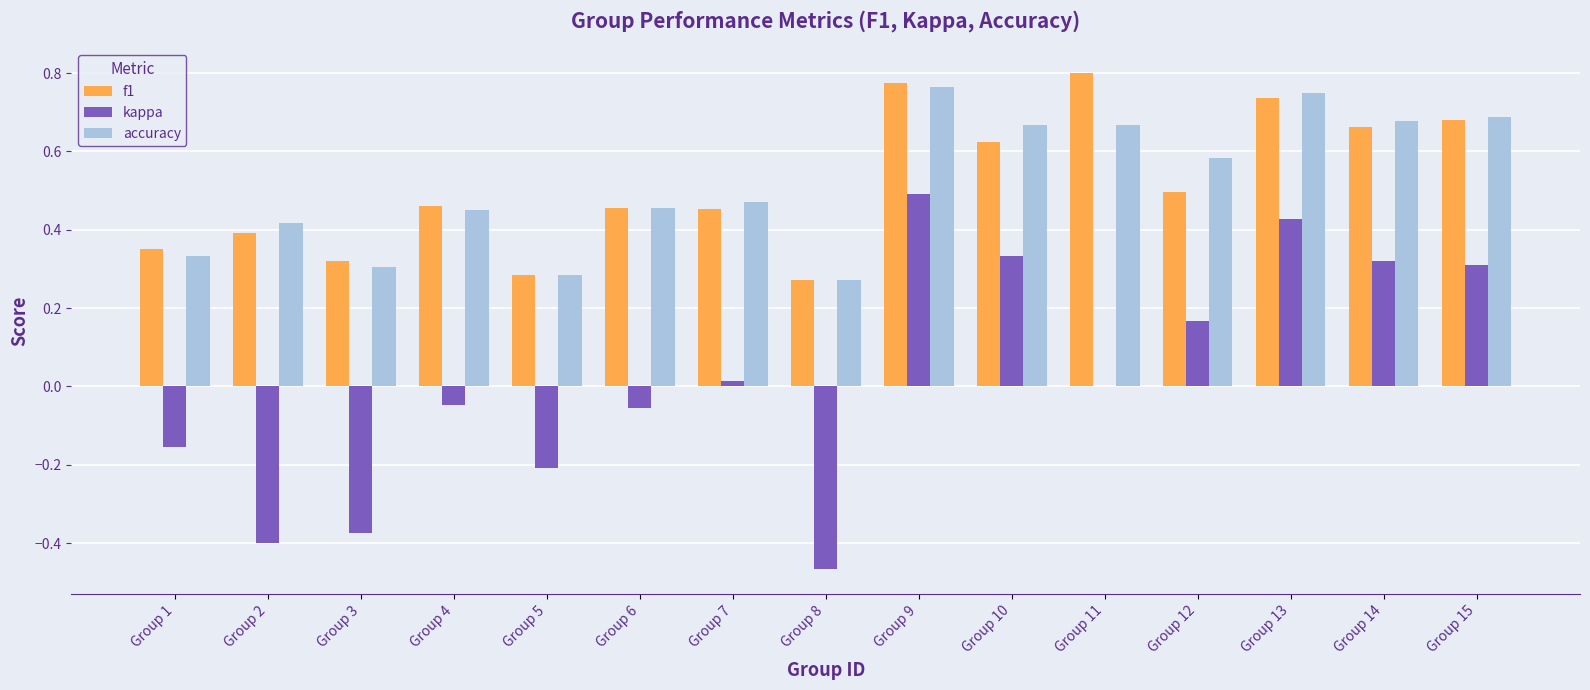

How many groups of bars are there?

15